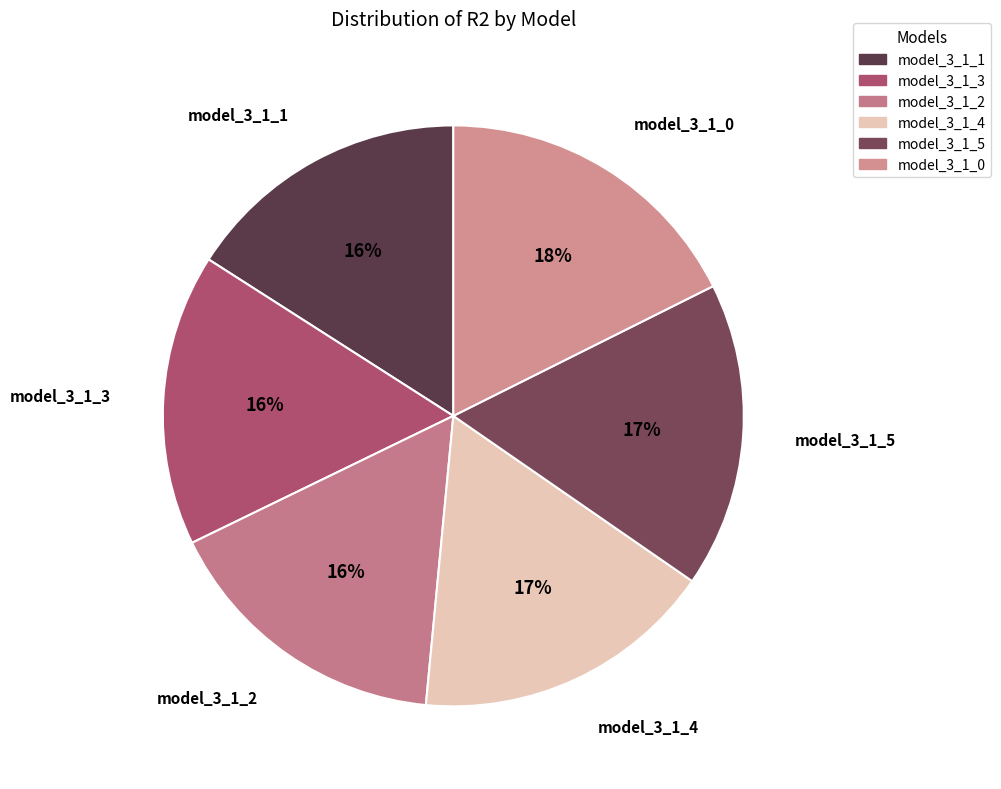

True or false: model_3_1_1 accounts for 3% of the total.

False